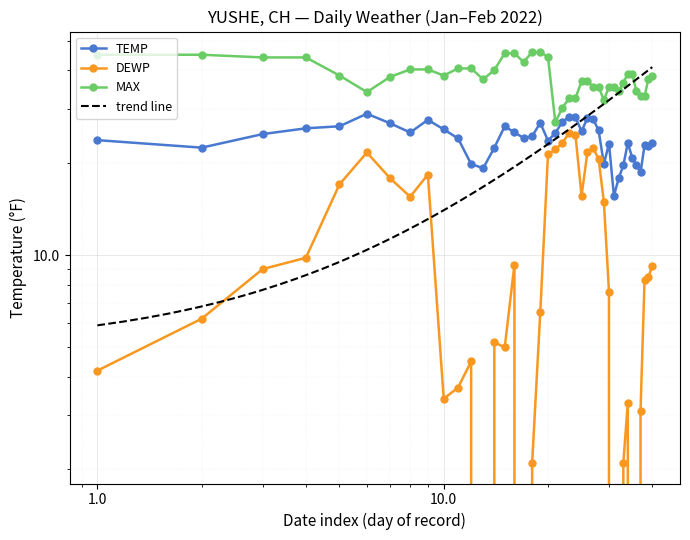

The value of TEMP at 2022-01-15 is 26.3. True or false?

True